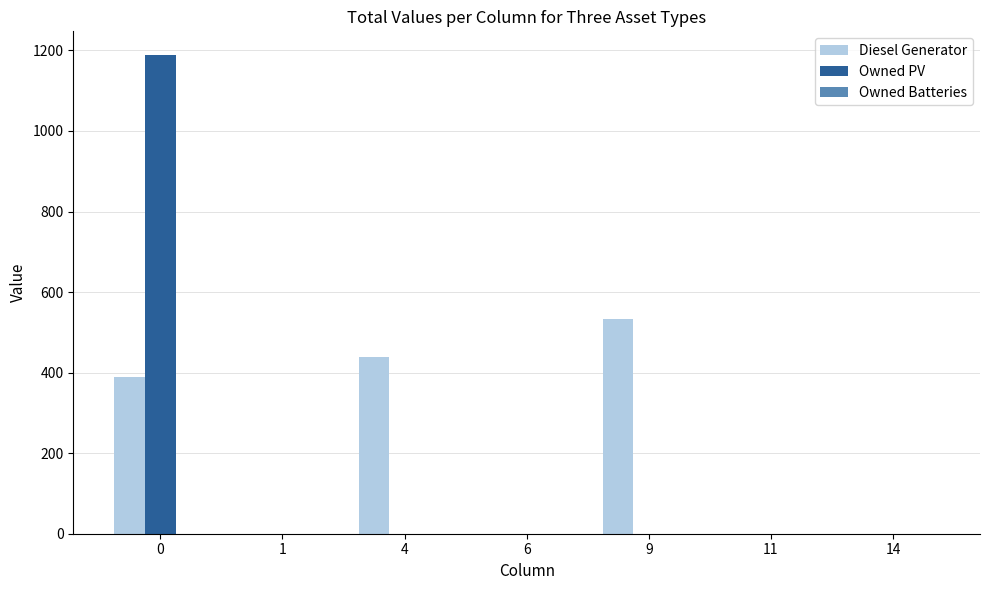

The value of Diesel Generator at 1 is -236. True or false?

False